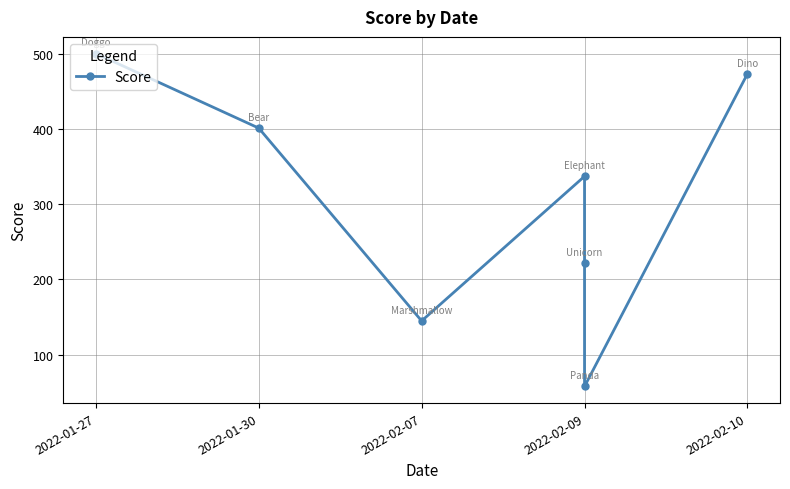

Which has a higher value, 2022-01-27 or 2022-02-10?

2022-01-27